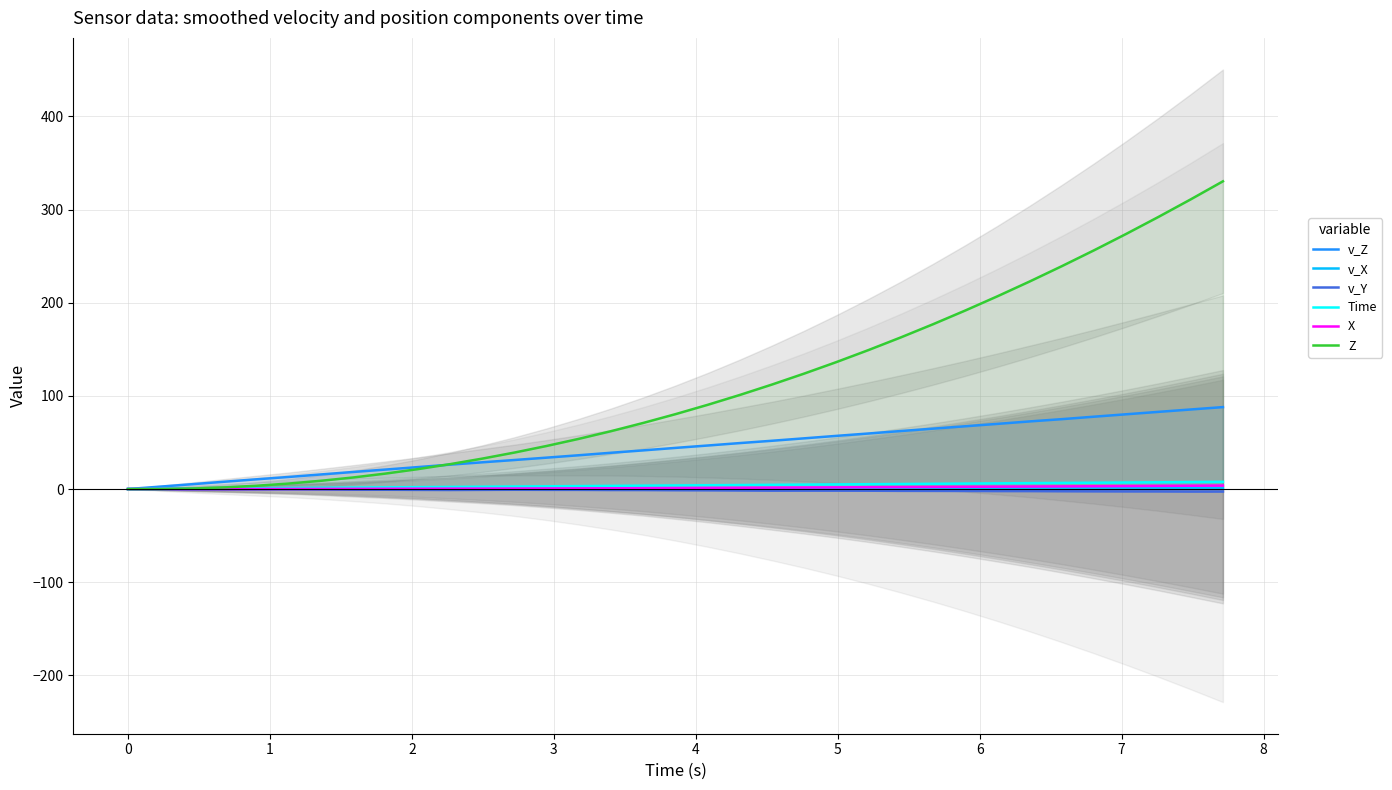

What is the highest value of the Z series?

330.4